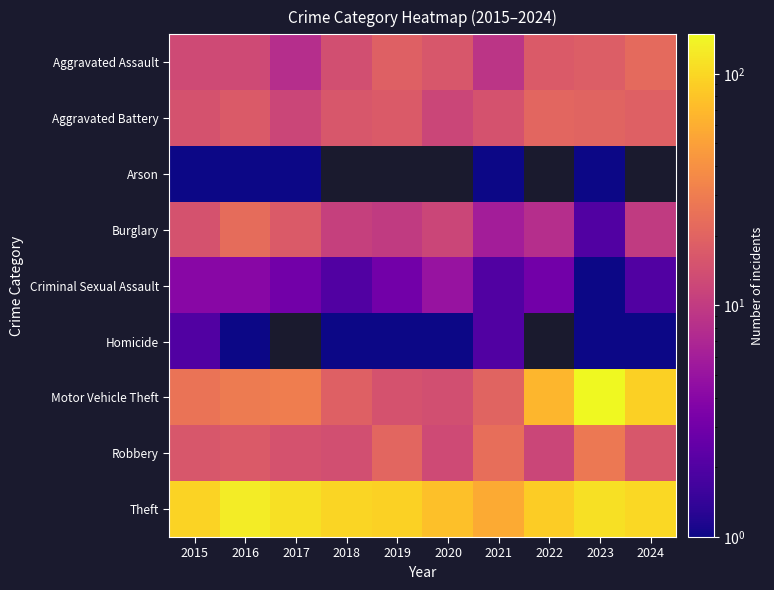

The Theft series shows 28.9 at 2017. True or false?

False